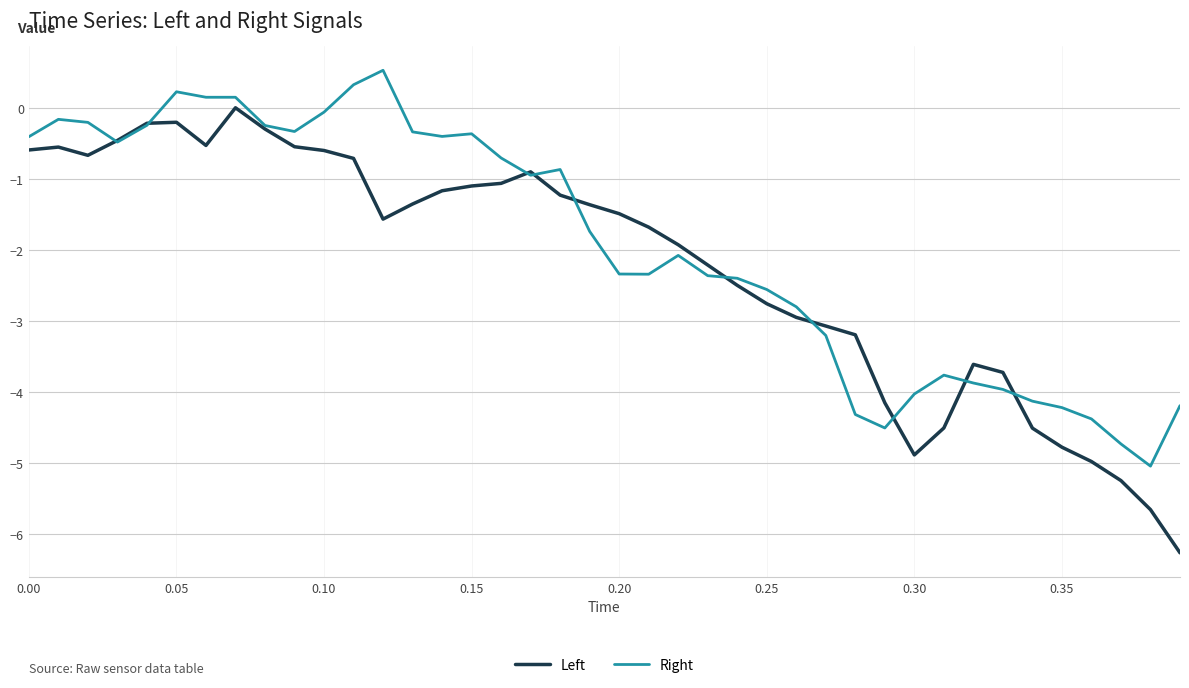

What are all the series names shown in the legend?

Left, Right